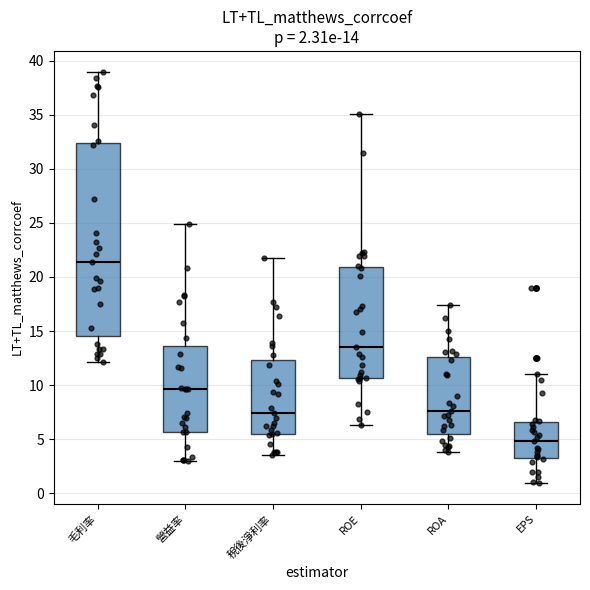

Which box has the lowest median line?

EPS